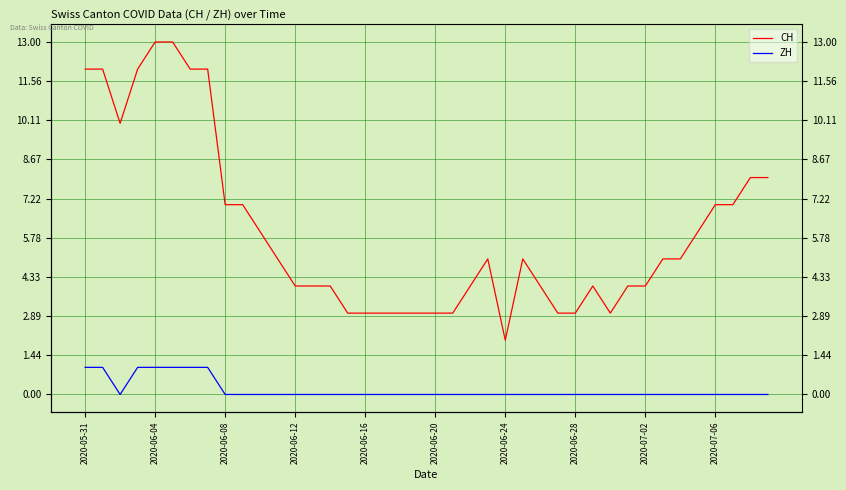

What is the maximum value shown in the chart?

13